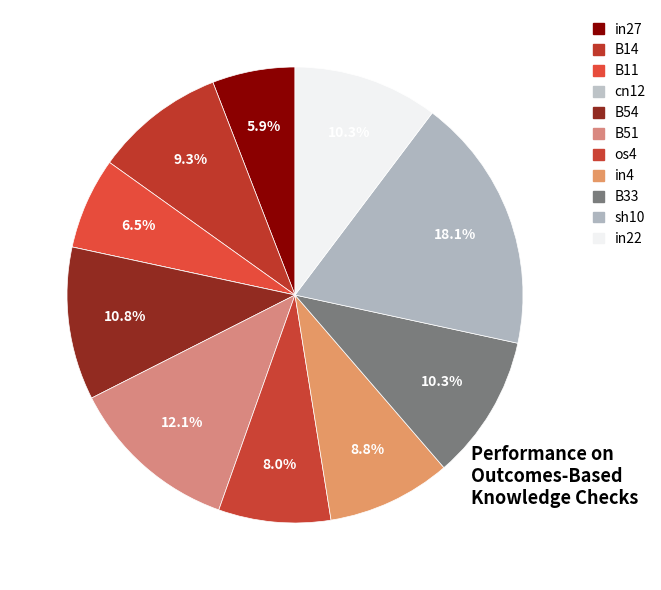

True or false: in27 accounts for 6% of the total.

True